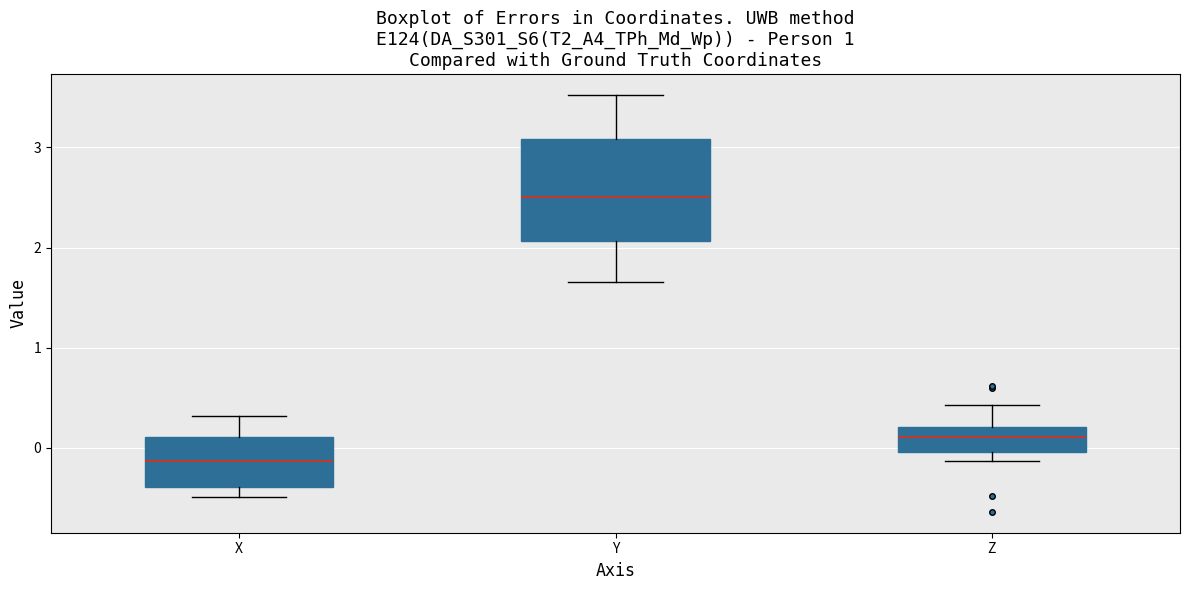

Where does the median line of the box for Z sit on the y-axis? The values are not printed on the chart, so give them approximately, as read against the axis.

0.1